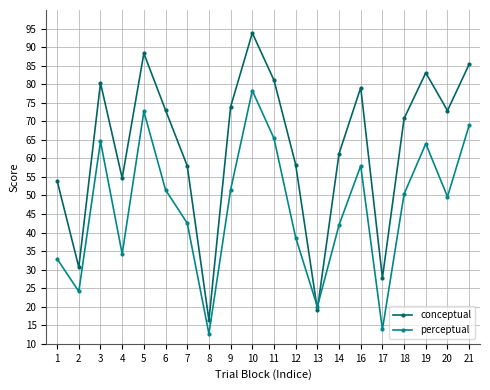

After their last crossing, which series has the higher values: conceptual or perceptual?

conceptual